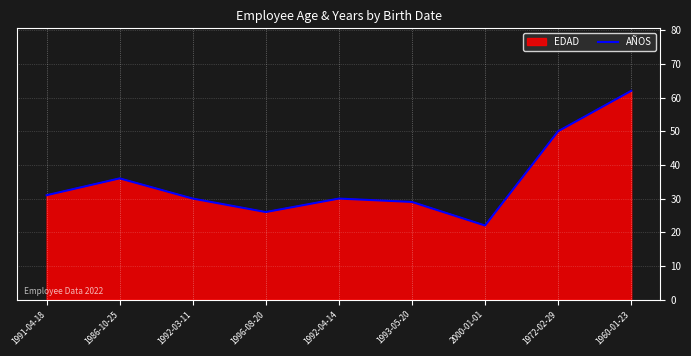

Is it true that the value at 2000-01-01 is 10?

False